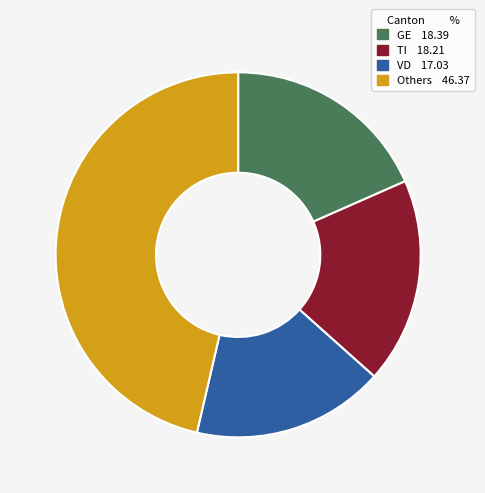

Is there a majority slice in this chart?

No